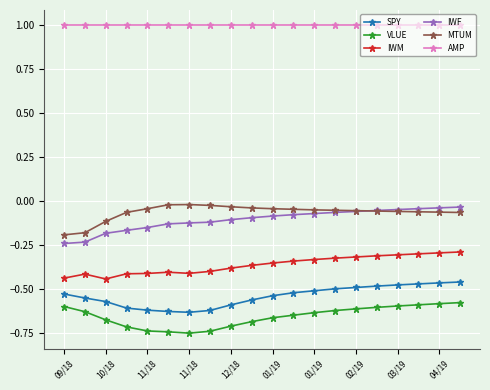

True or false: VLUE and IWM cross at least once.

False